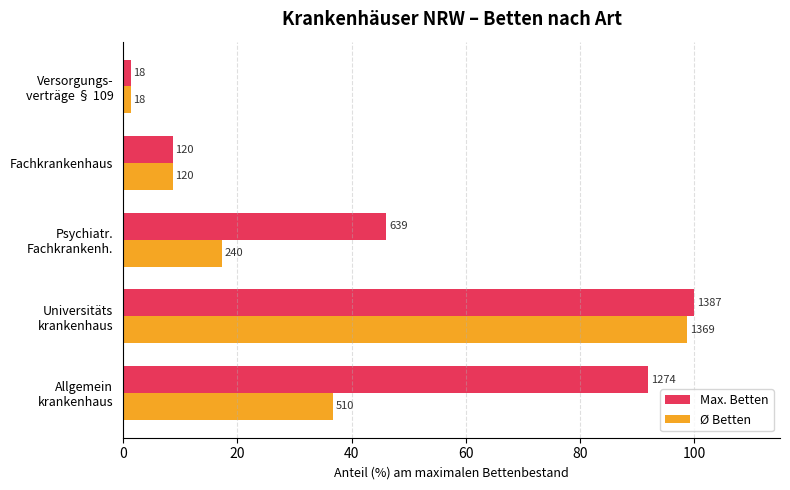

Rank the series by their maximum value, from highest to lowest.

Max. Betten, Ø Betten